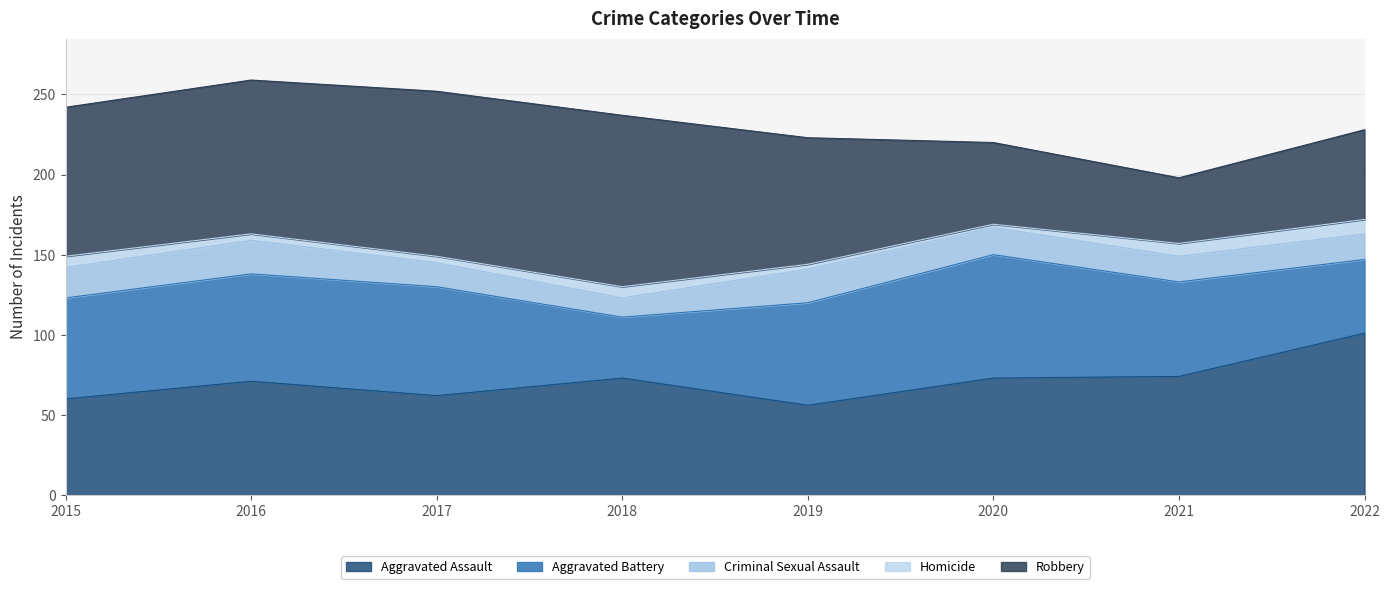

What is the smallest value displayed?

2